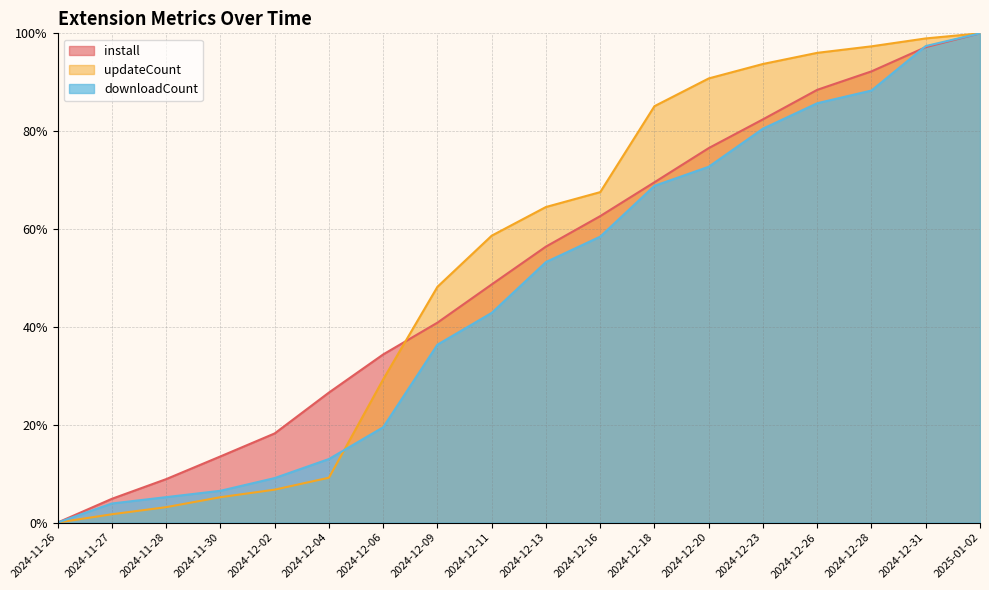

Which has a higher value, 2024-12-20 or 2024-12-11?

2024-12-20